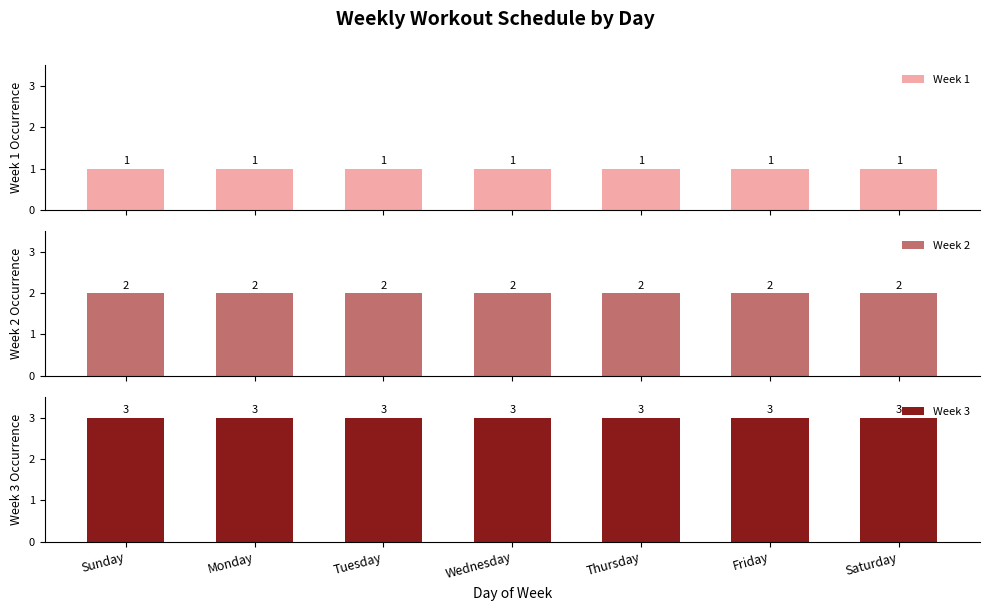

What position from the left is Saturday?

7